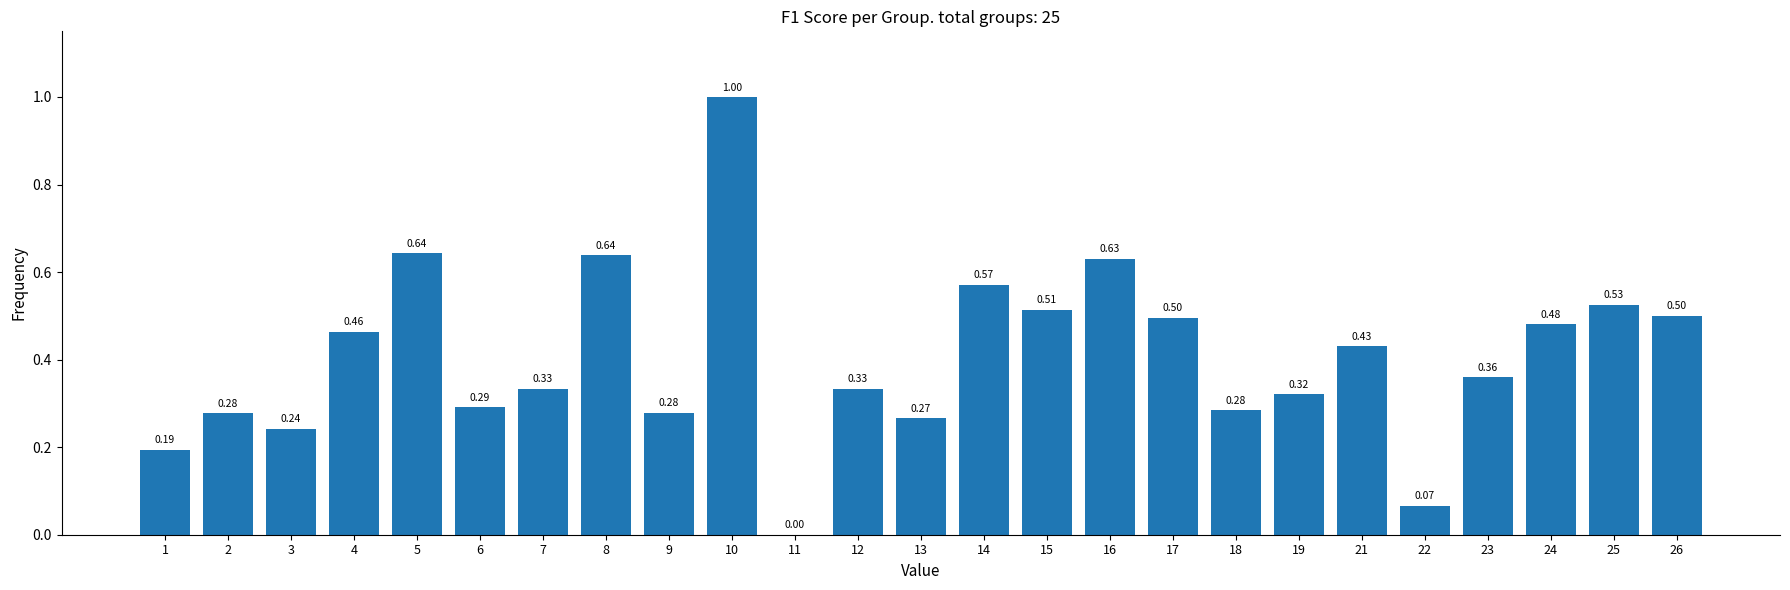

What is the change in value from 2 to 8?

+0.4